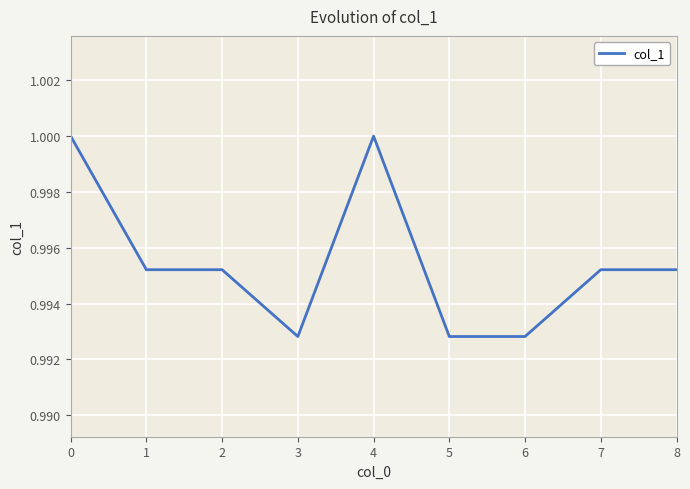

The value at 5 is 1.6. True or false?

False